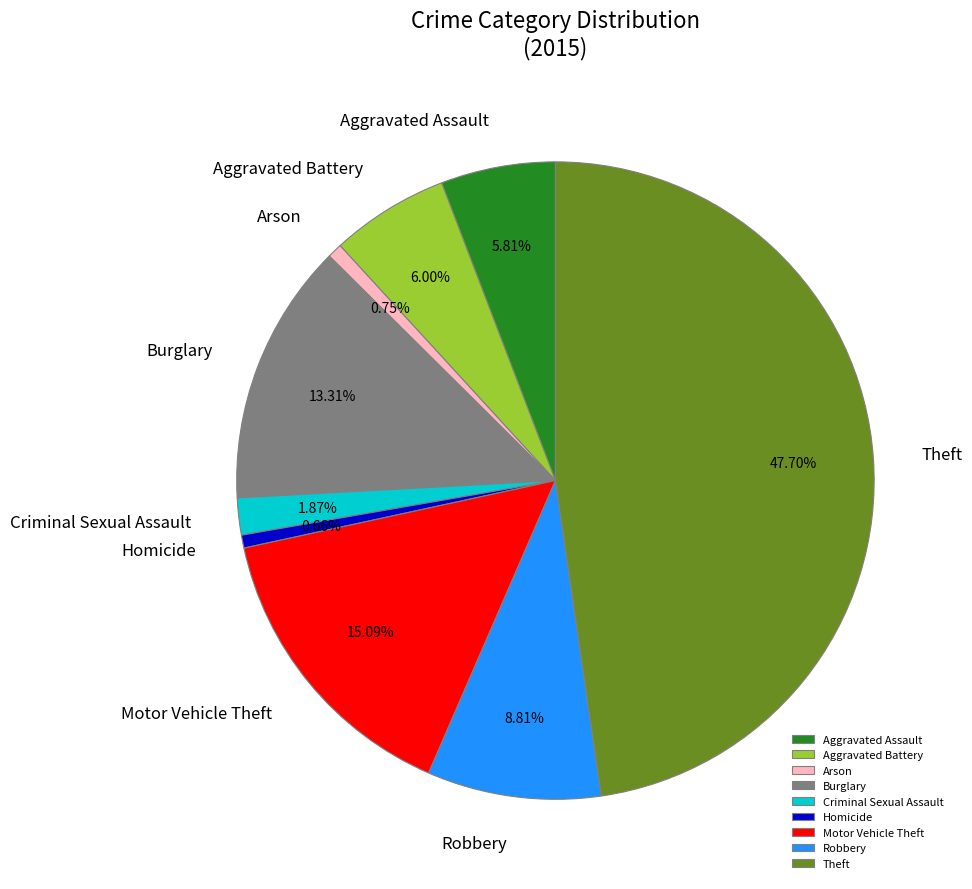

Approximately how many times larger is the value at Arson compared to Robbery?

0.1